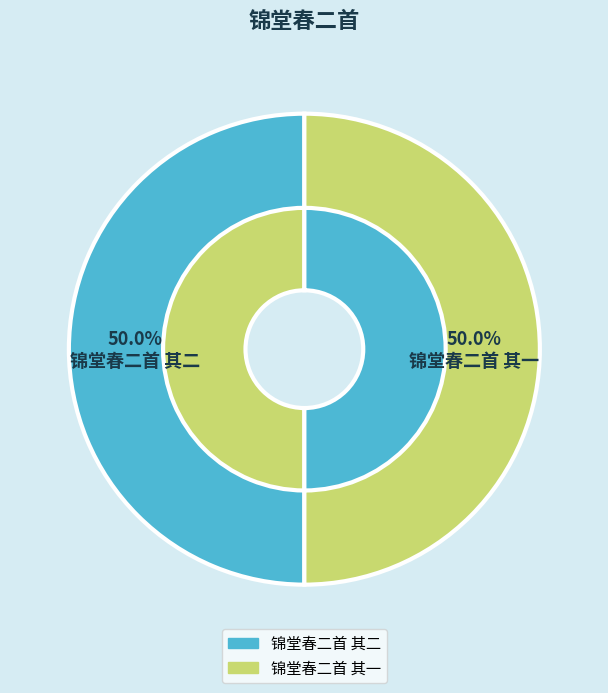

Is it true that 锦堂春二首 其一 is 58% of the pie?

False